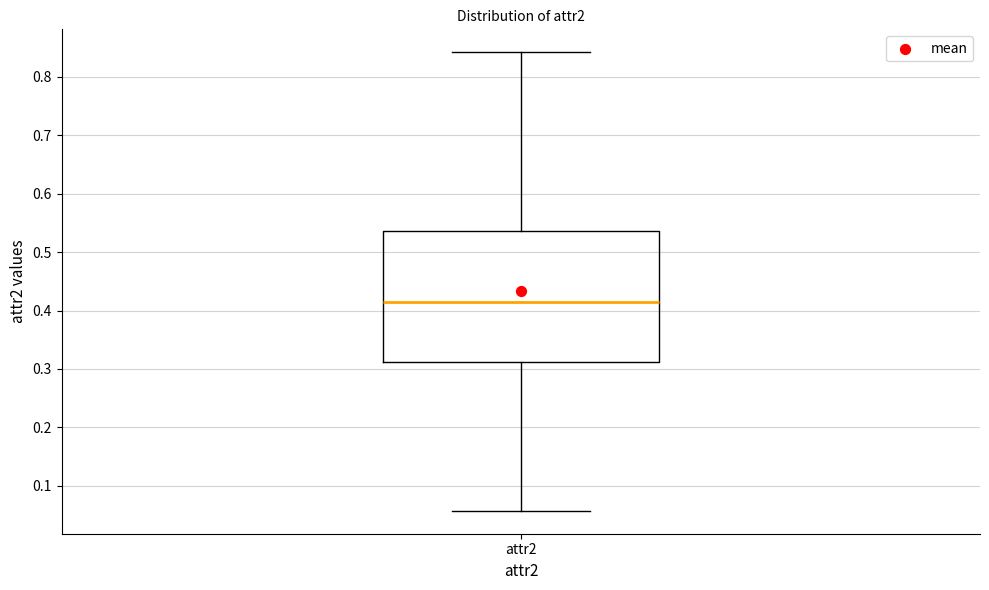

Where does the median line of the box for attr2 sit on the y-axis? The values are not printed on the chart, so give them approximately, as read against the axis.

0.42